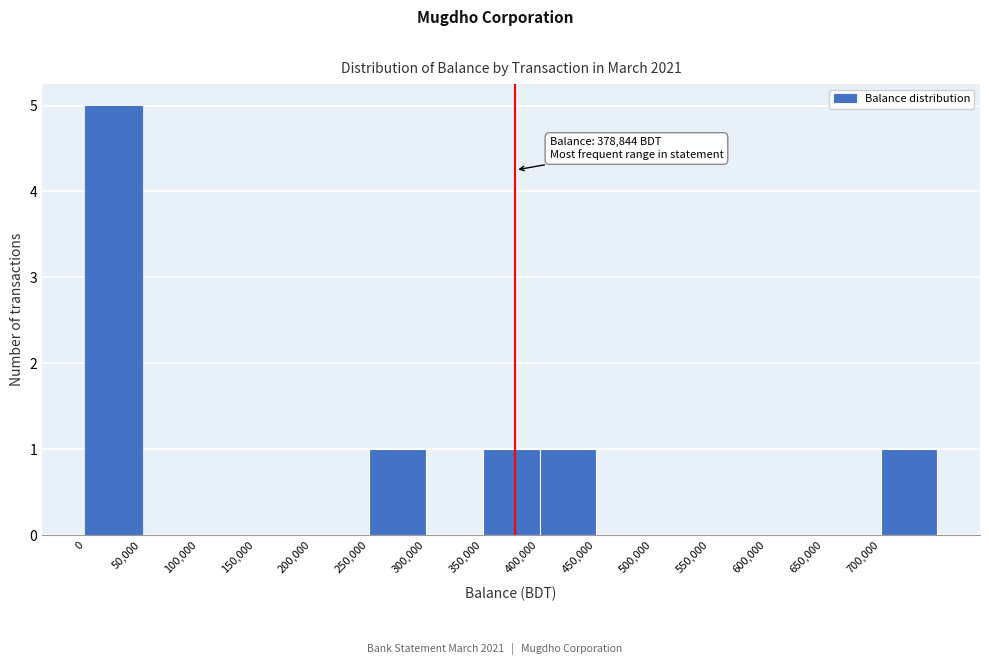

Which range on the x-axis has the tallest bar?

0 to 50000